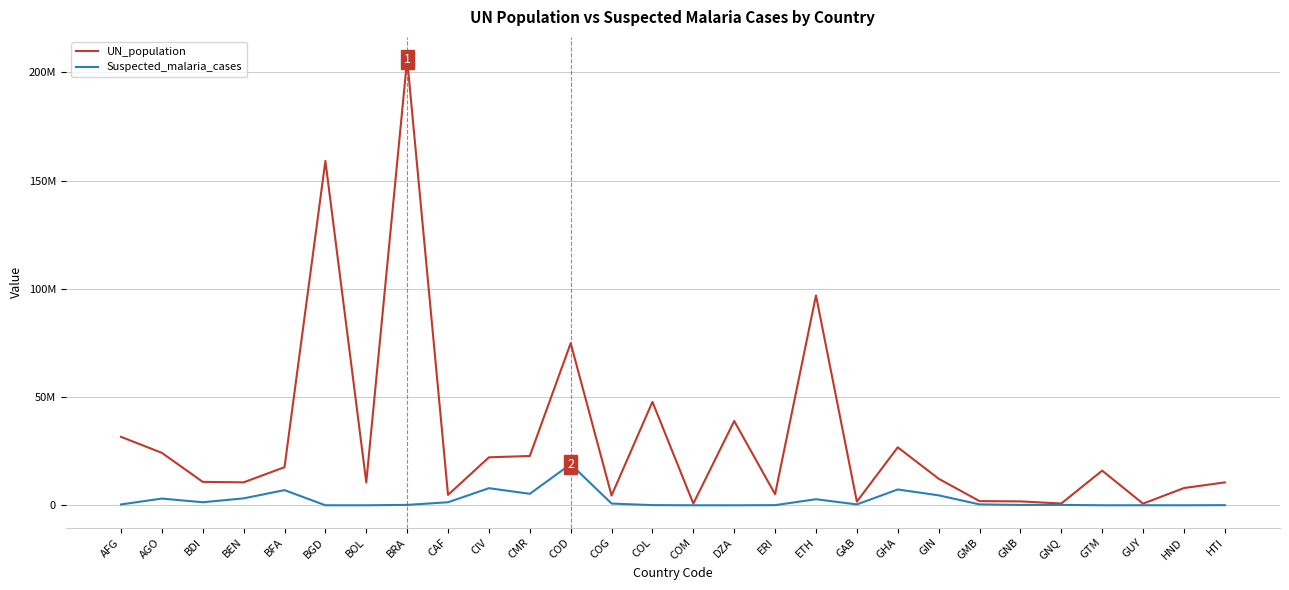

What position from the right is GAB?

10